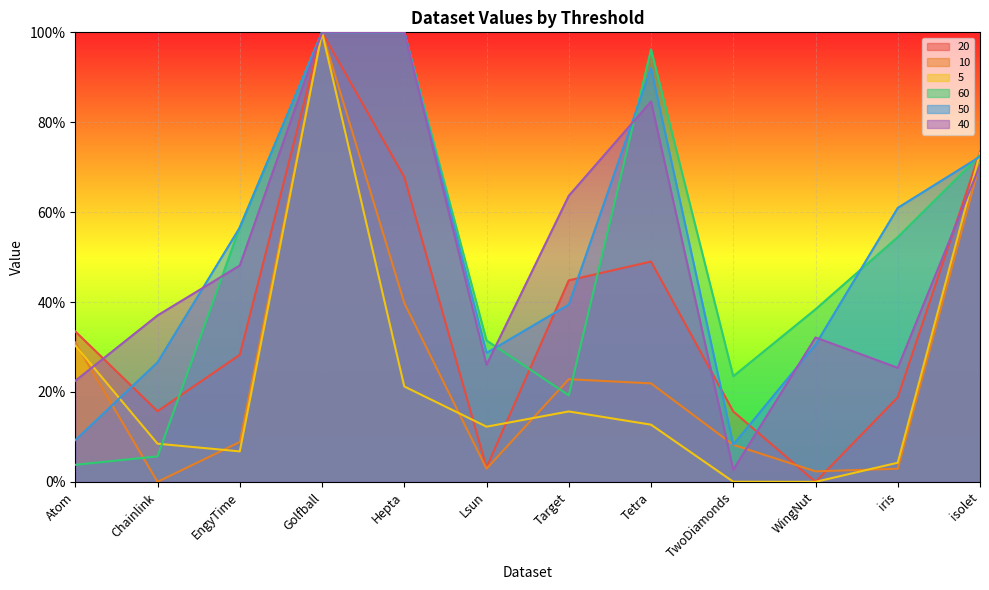

After their last crossing, which series has the higher values: 5 or 20?

20